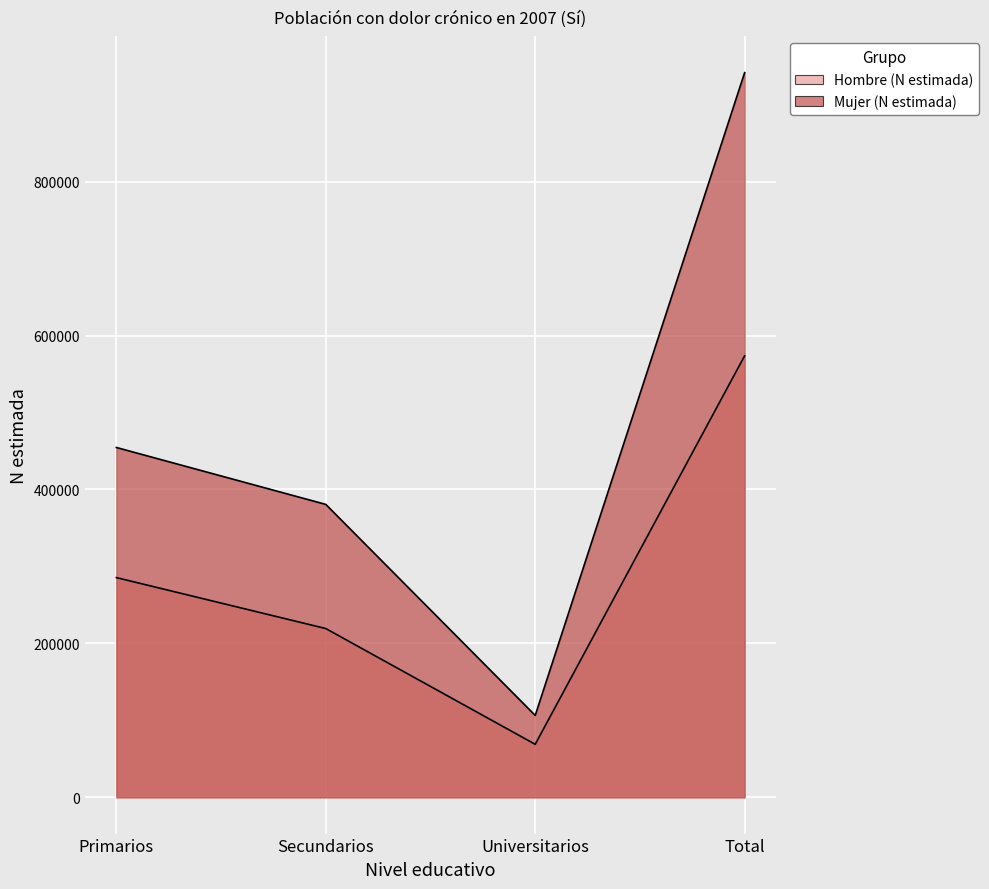

What is the difference between the maximum and minimum values in the Mujer (N estimada) series?

835165